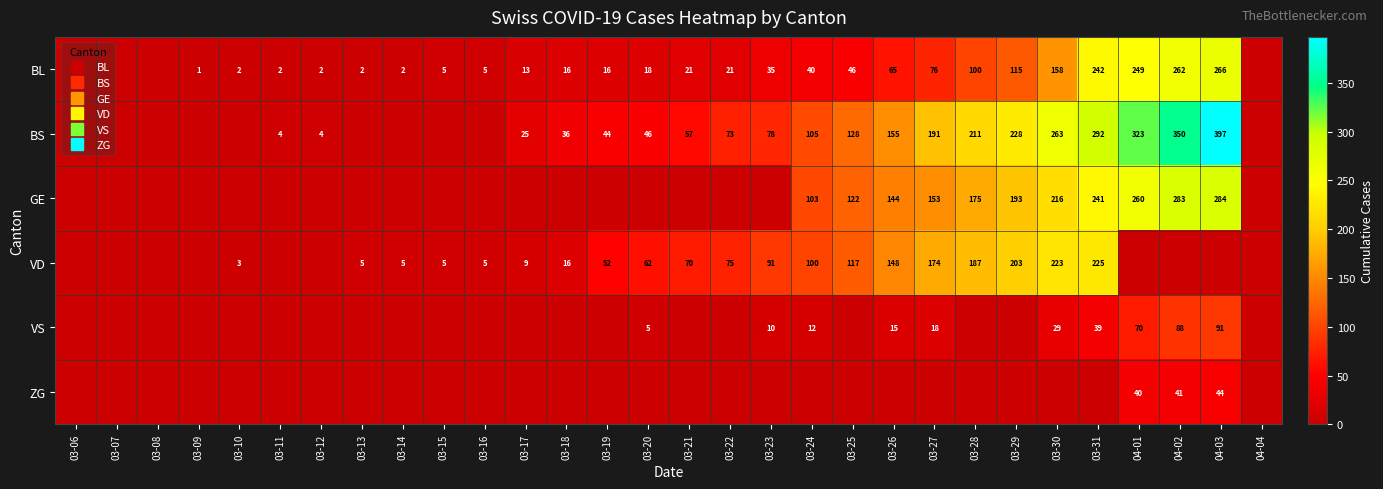

Which category has the lowest value in the VS series?

03-06